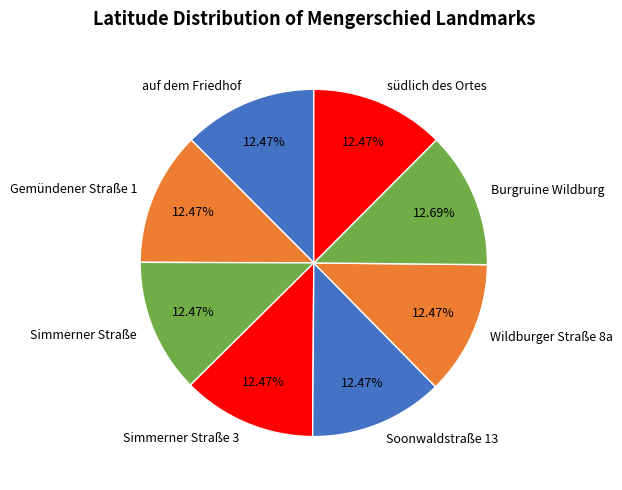

How many slices are in this pie chart?

8